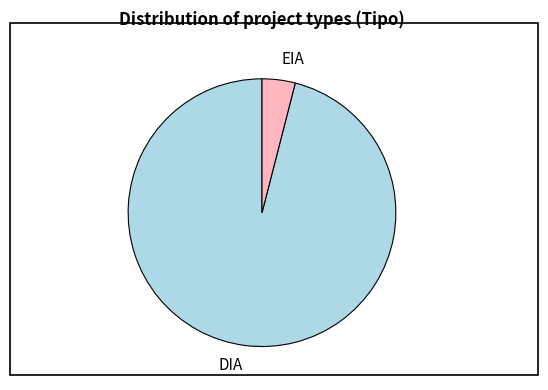

Does EIA represent more than half of the total?

No